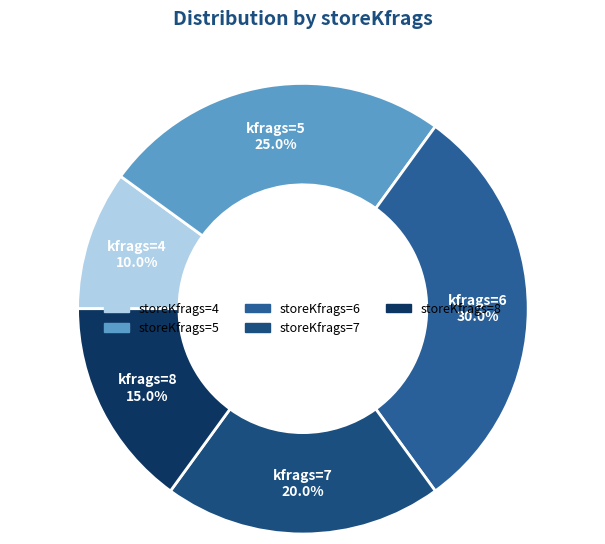

Combined, do storeKfrags=8 and storeKfrags=7 account for over 50%?

No